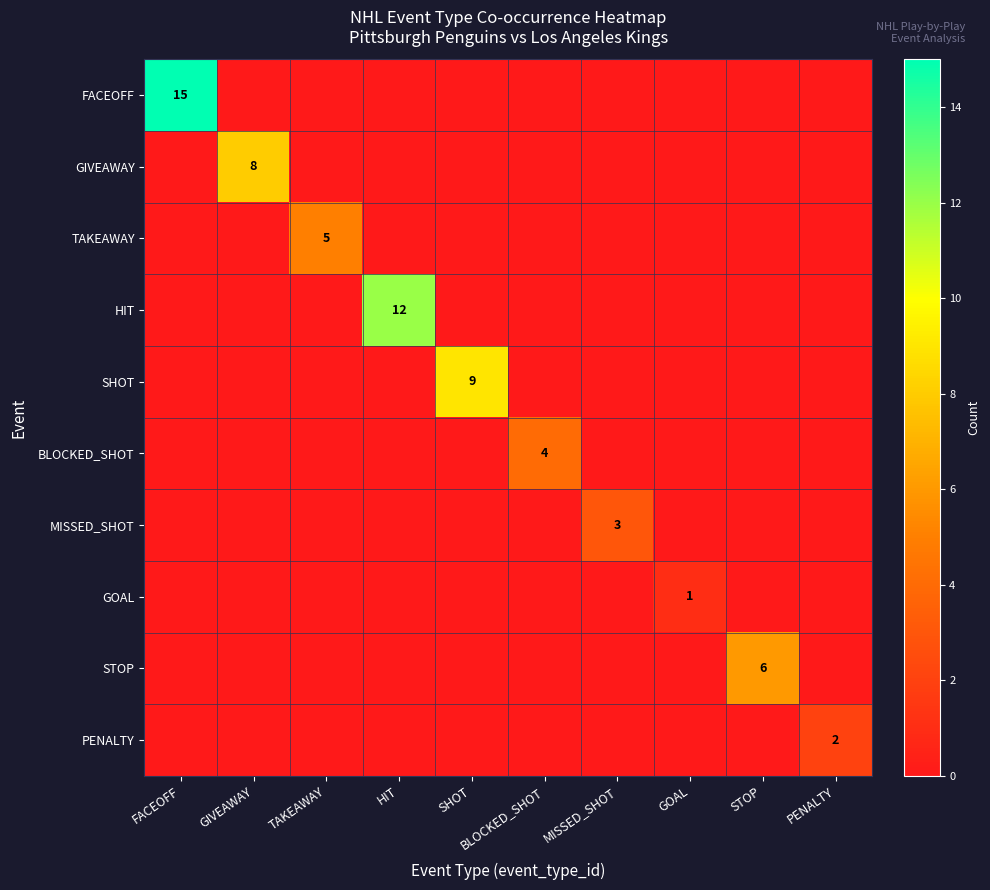

The value of MISSED_SHOT at SHOT is 0. True or false?

True